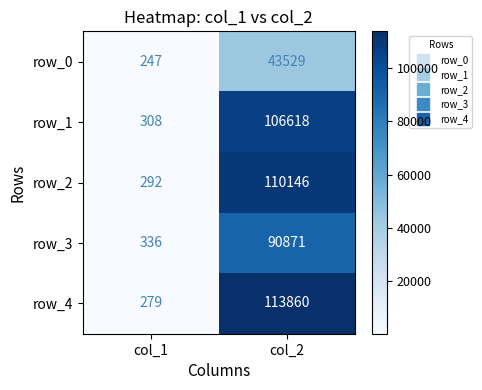

How many categories are shown in the chart?

2